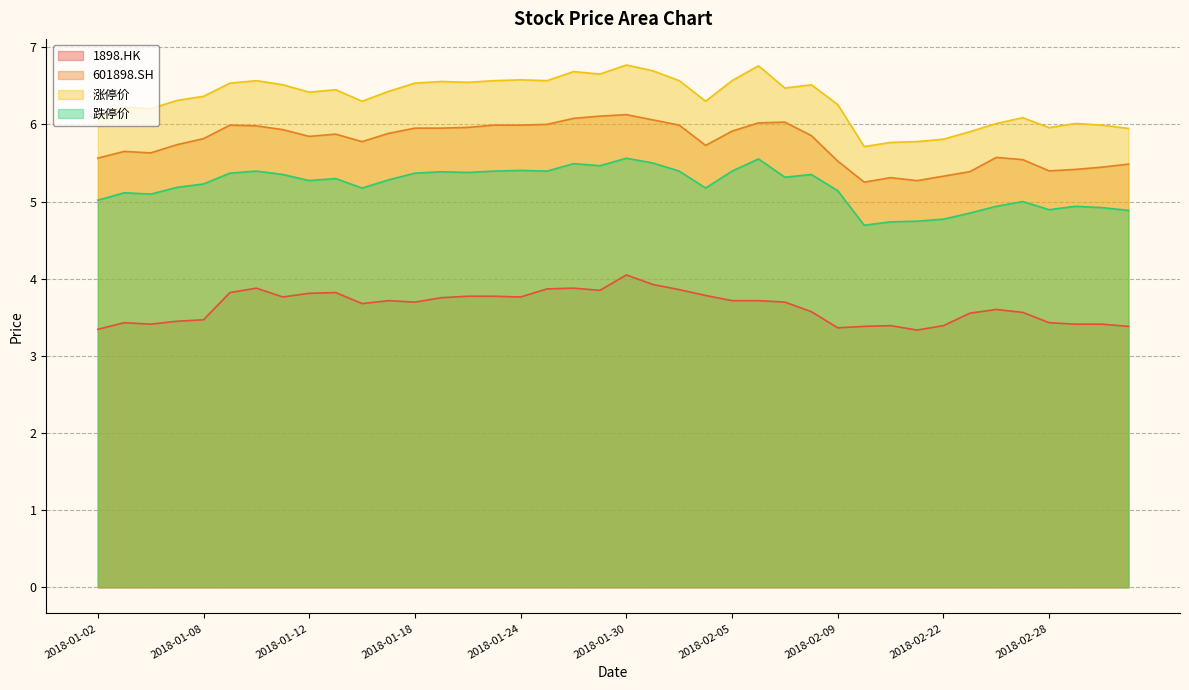

Rank the categories by 601898.SH value from highest to lowest.

2018-01-30, 2018-01-29, 2018-01-26, 2018-01-31, 2018-02-07, 2018-02-06, 2018-01-25, 2018-01-09, 2018-01-23, 2018-01-24, 2018-02-01, 2018-01-10, 2018-01-22, 2018-01-18, 2018-01-19, 2018-01-11, 2018-02-05, 2018-01-17, 2018-01-15, 2018-02-08, 2018-01-12, 2018-01-08, 2018-01-16, 2018-01-05, 2018-02-02, 2018-01-03, 2018-01-04, 2018-02-26, 2018-01-02, 2018-02-27, 2018-02-09, 2018-03-05, 2018-03-02, 2018-03-01, 2018-02-28, 2018-02-23, 2018-02-22, 2018-02-13, 2018-02-14, 2018-02-12